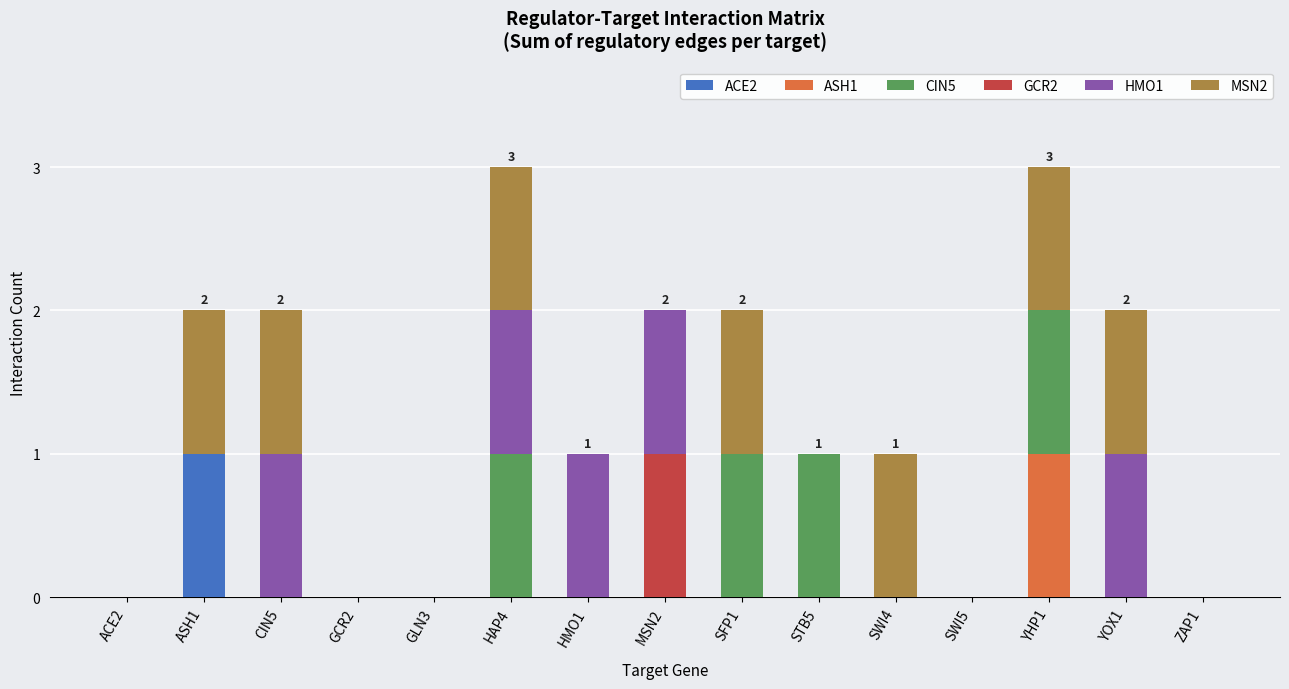

True or false: ACE2 has a value of 0 at SWI4.

True